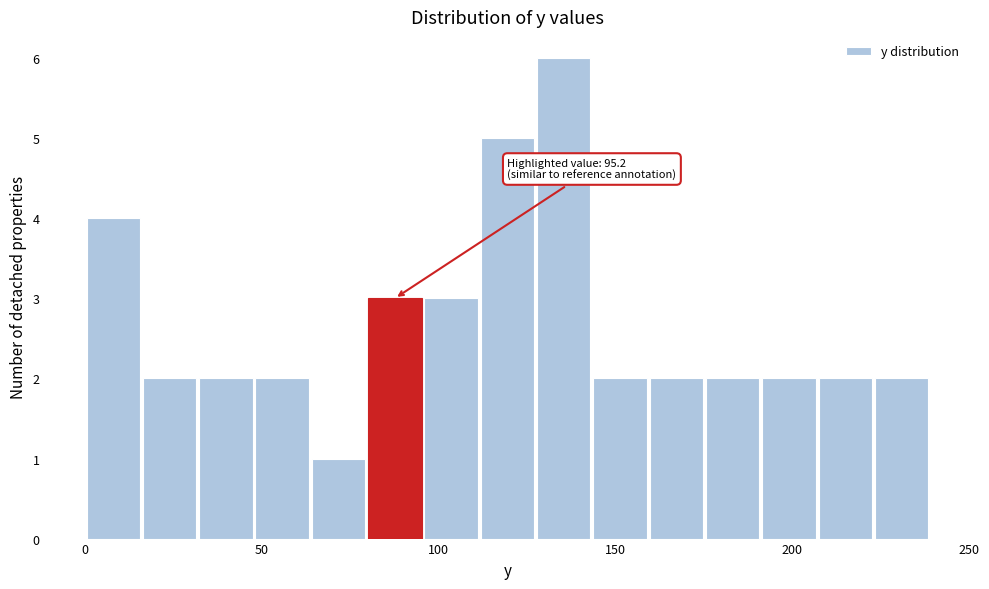

Read against the x-axis, roughly where is the centre of the tallest bar?

135